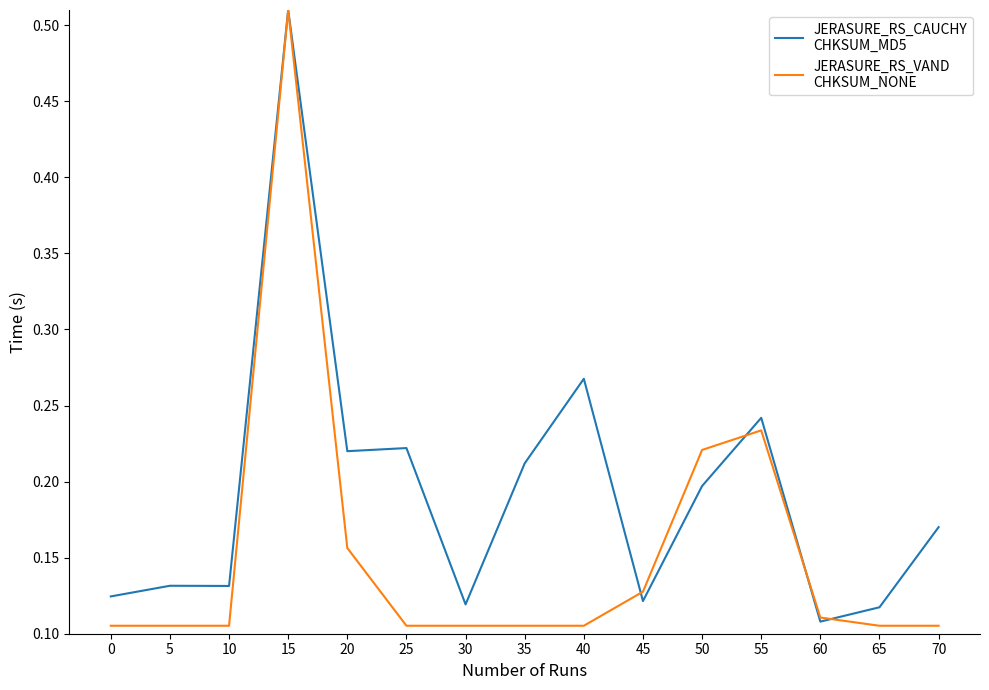

Which label corresponds to the largest value in the chart?

15